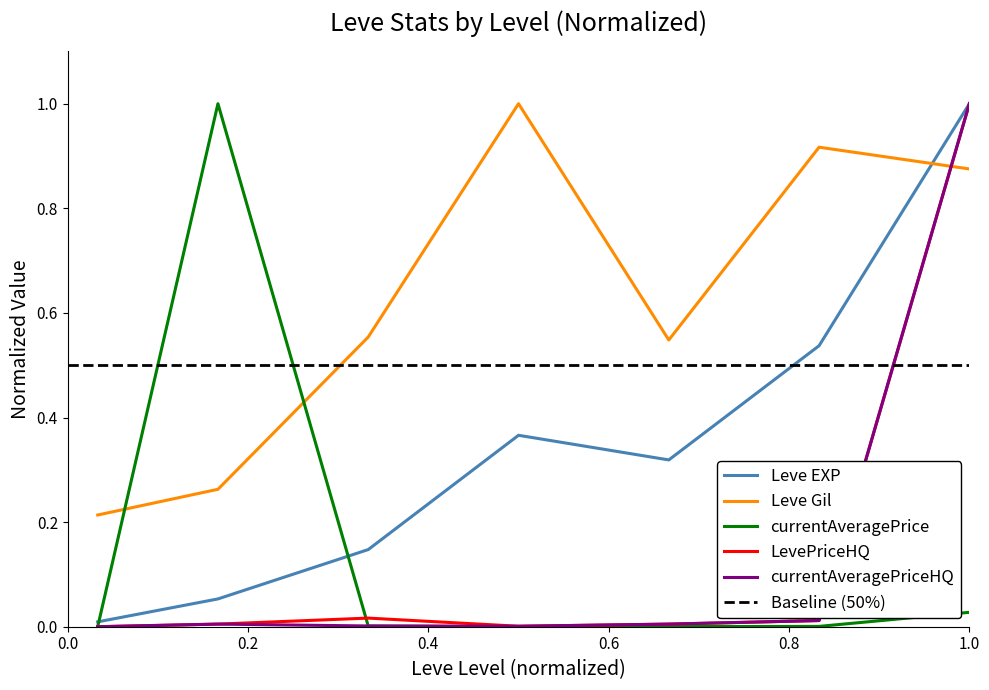

Which series ends up on top after the final intersection of currentAveragePrice and Leve Gil?

Leve Gil